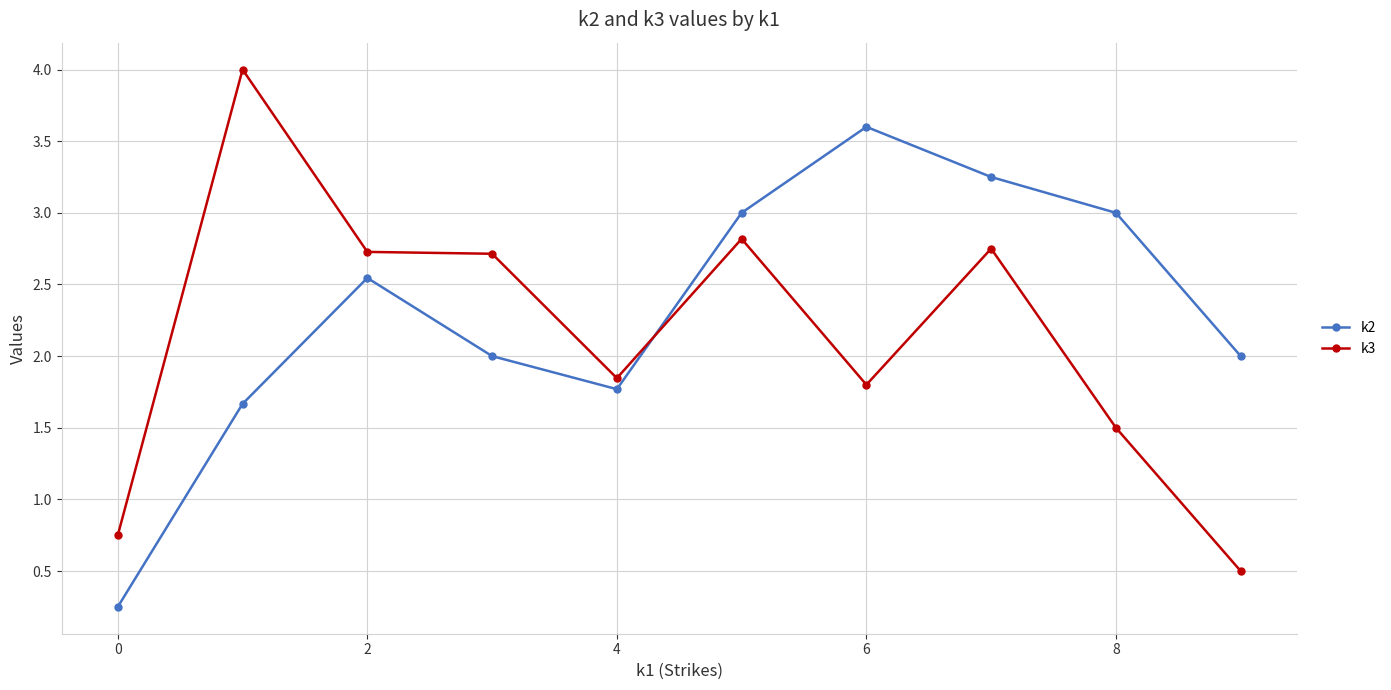

True or false: k3 has more than 2 points higher than both neighbors.

True